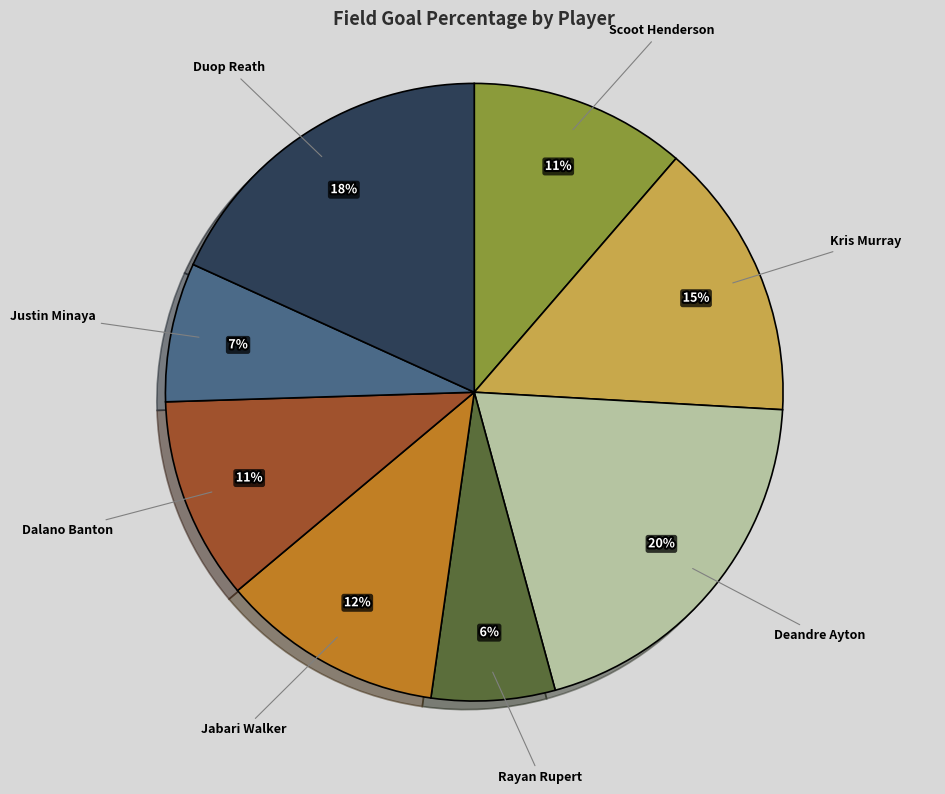

Does any single category account for the majority?

No